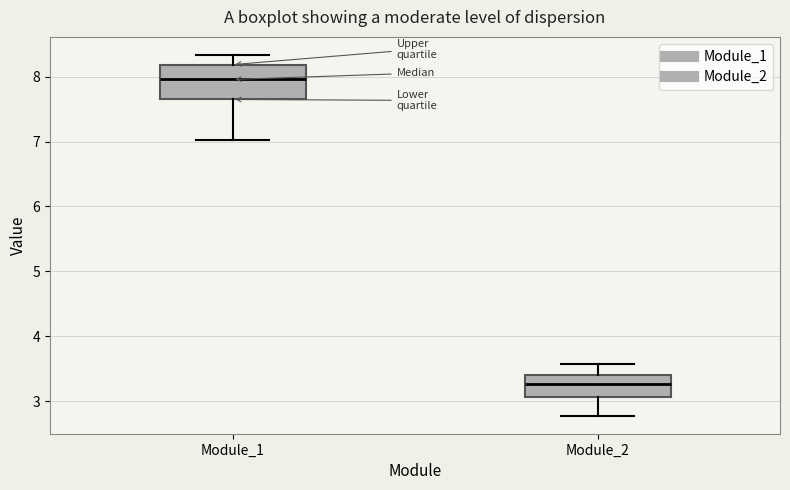

Which box's median line is the lowest?

Module_2